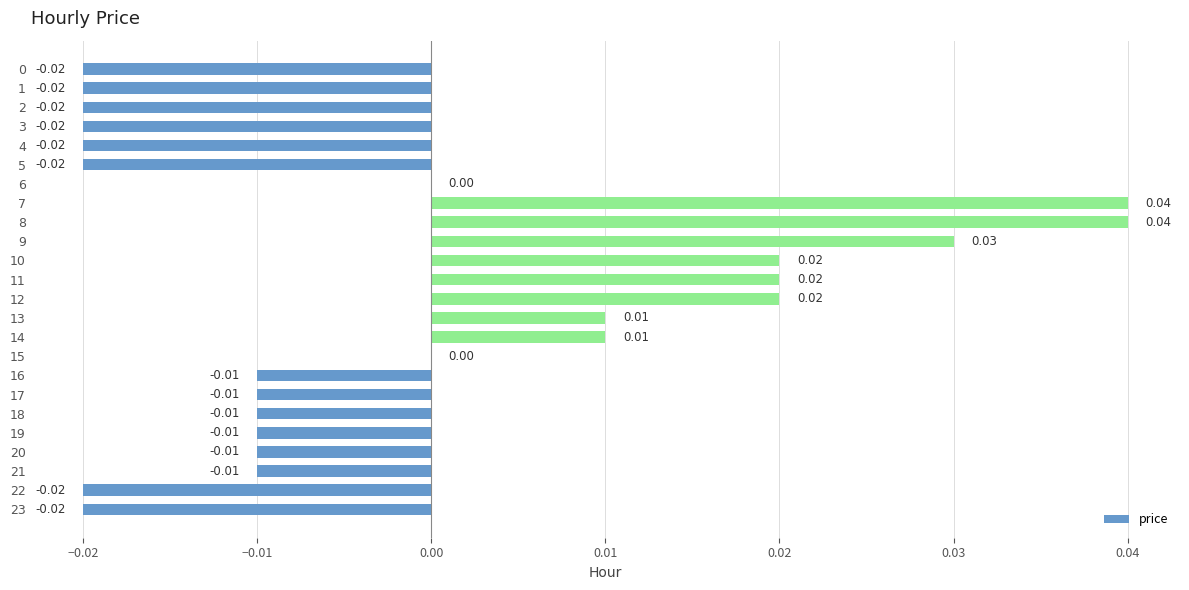

How many categories are shown in the chart?

24